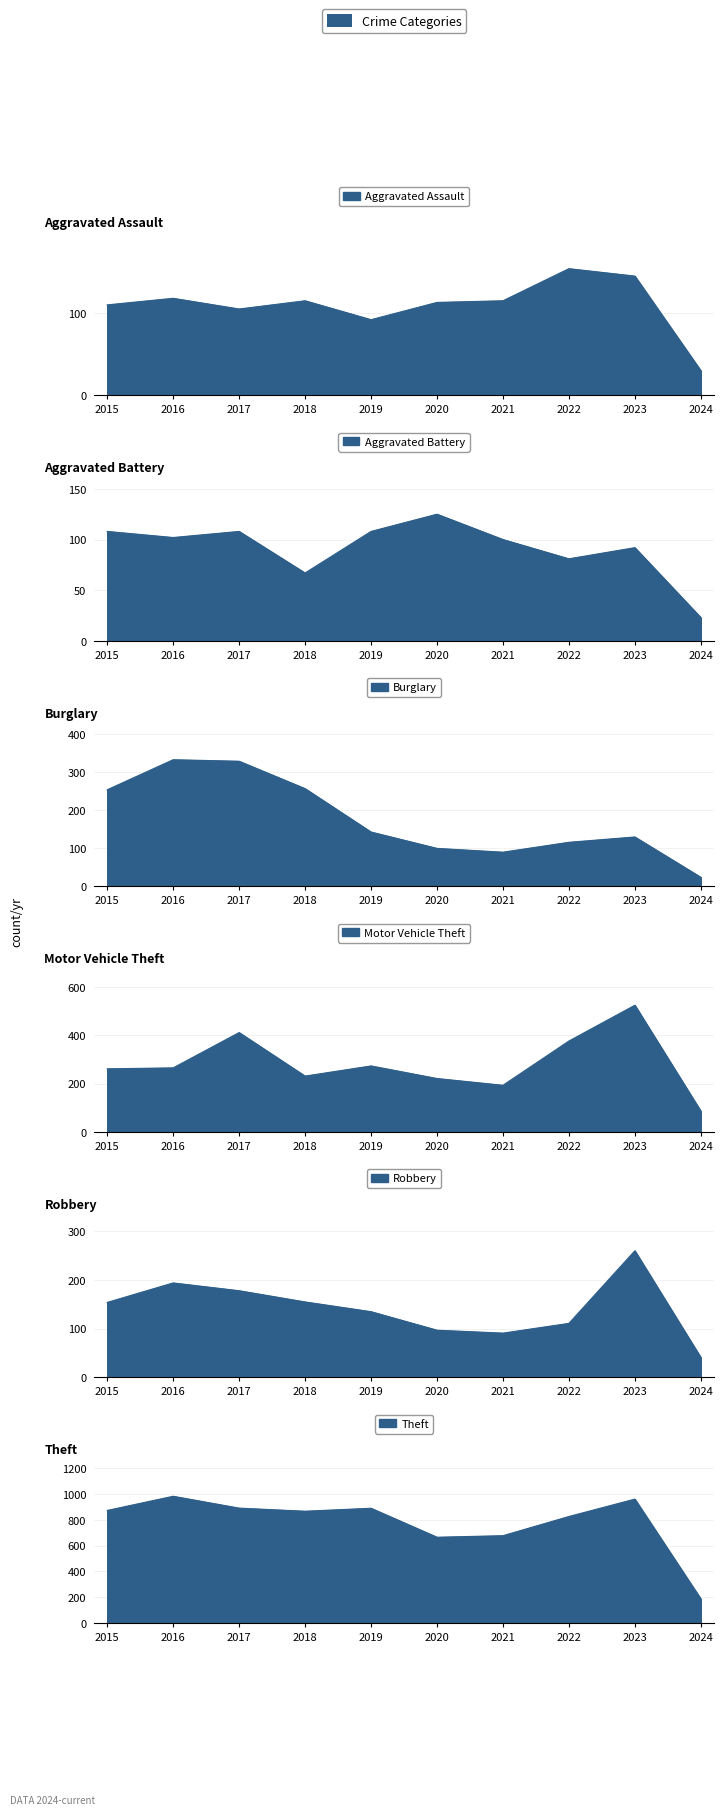

Which series changed the most between 2015 and 2023?

Motor Vehicle Theft